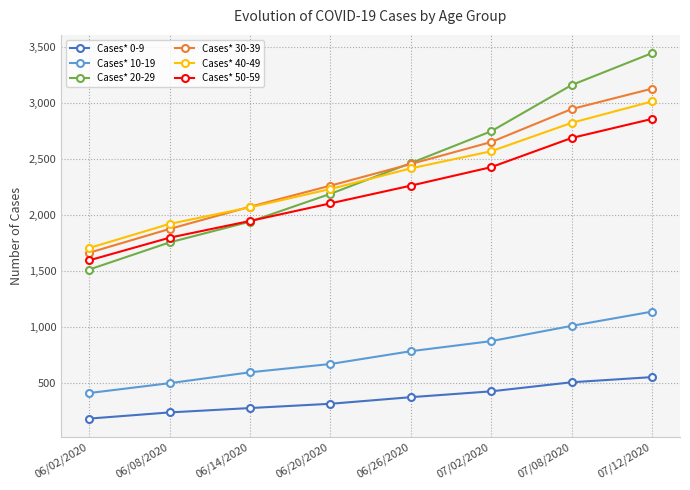

True or false: Cases* 30-39 has more than 0 interior local peaks.

False